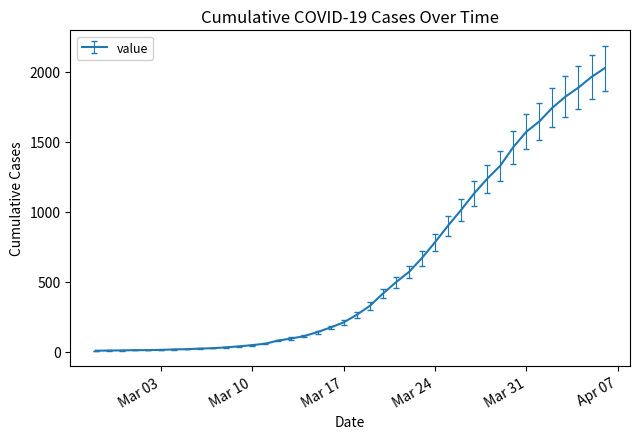

What is the difference between the maximum and minimum values?

2018